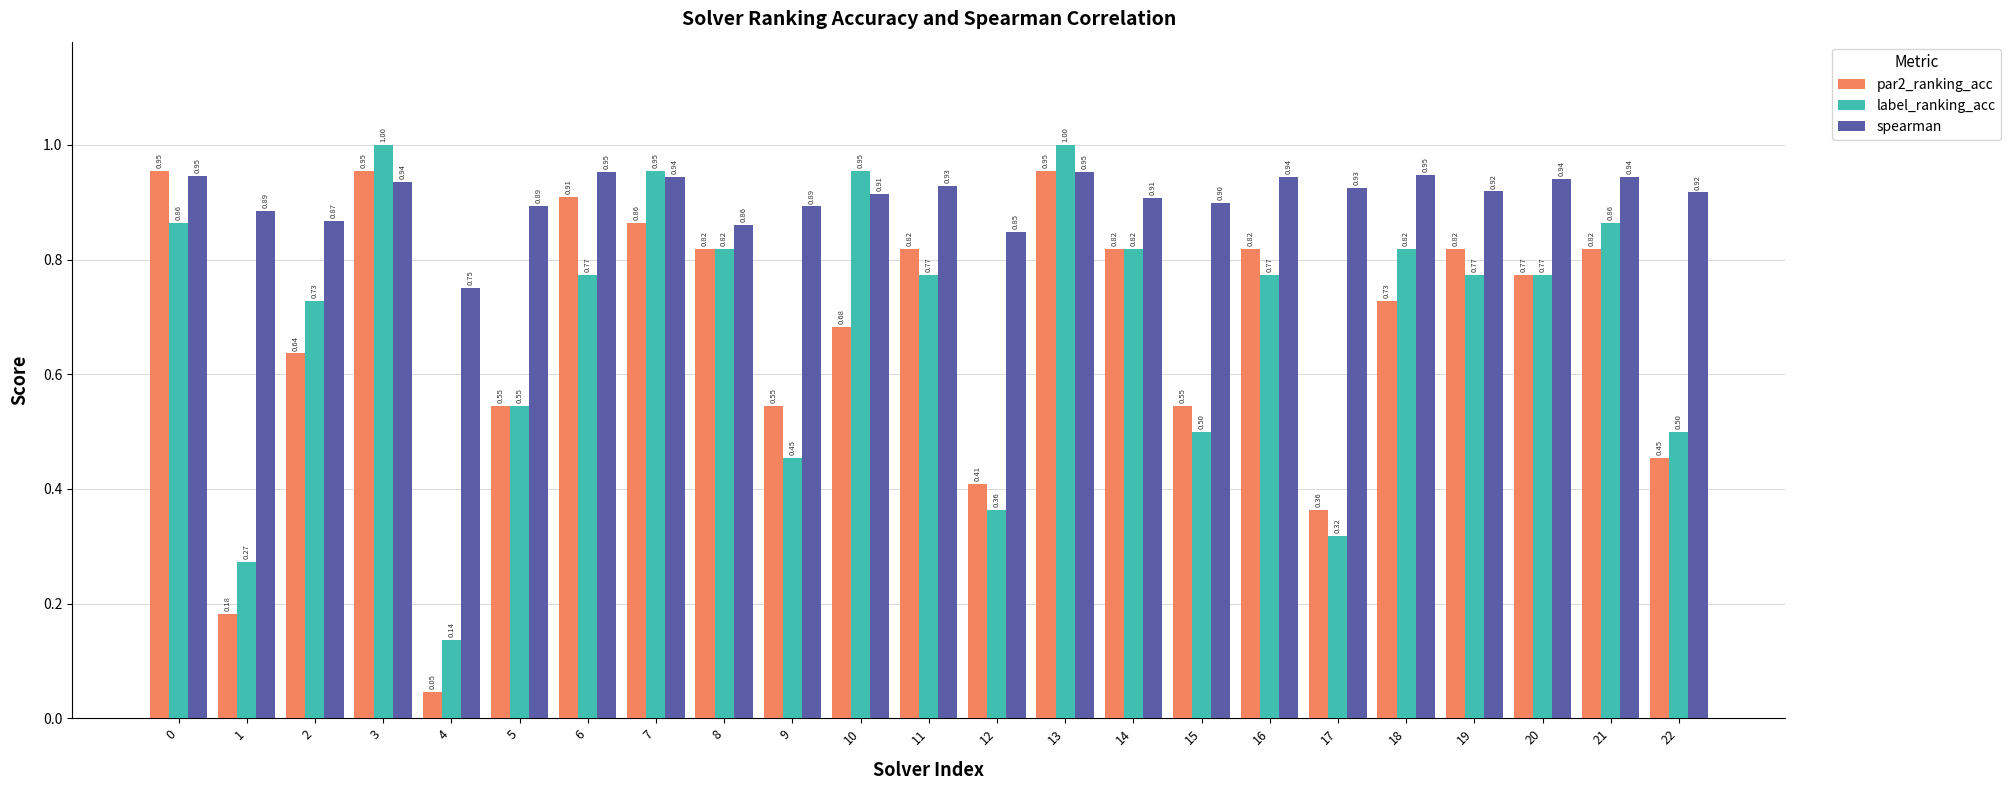

Which series has the widest spread of values?

par2_ranking_acc